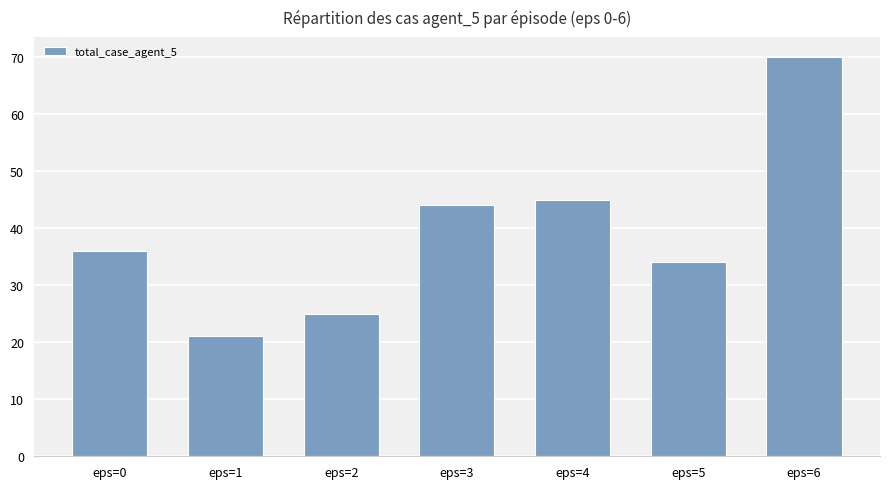

Reading left to right, extract all data points from this chart.

eps=0=36	eps=1=21	eps=2=25	eps=3=44	eps=4=45	eps=5=34	eps=6=70